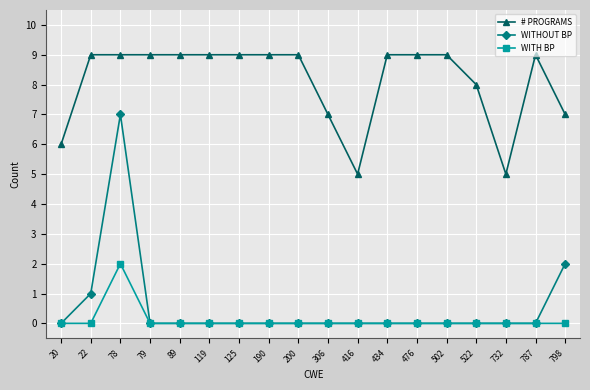

Which series has the largest range (max minus min)?

WITHOUT BP